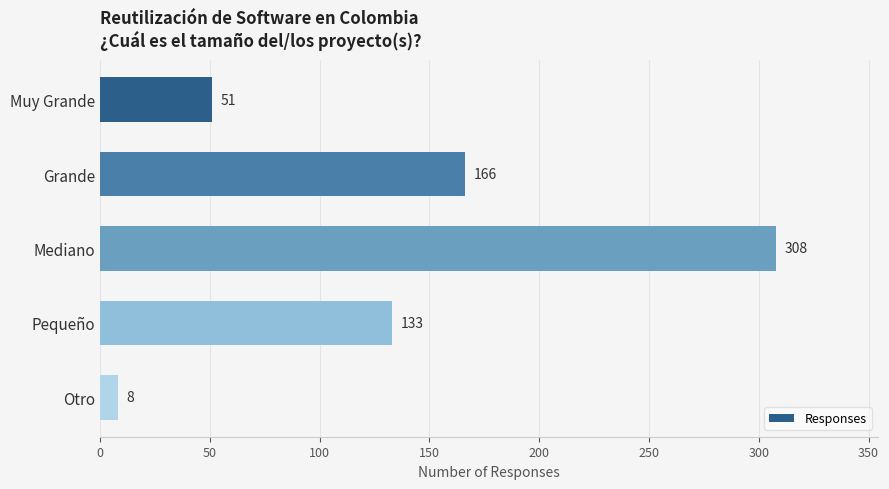

How many bars are there in total?

5